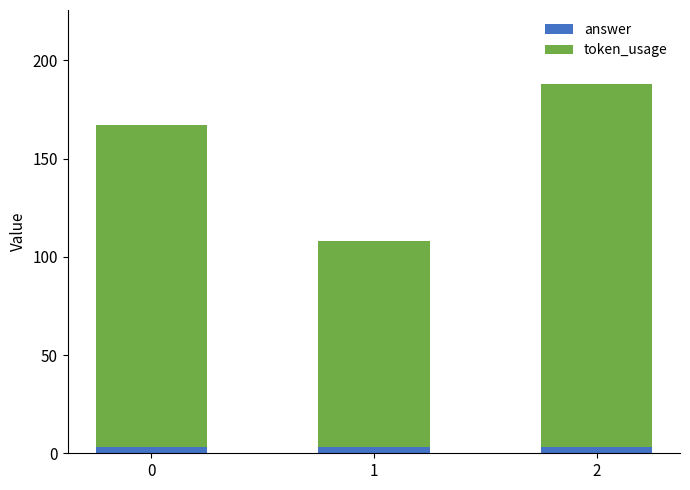

How many distinct data groups are displayed?

2